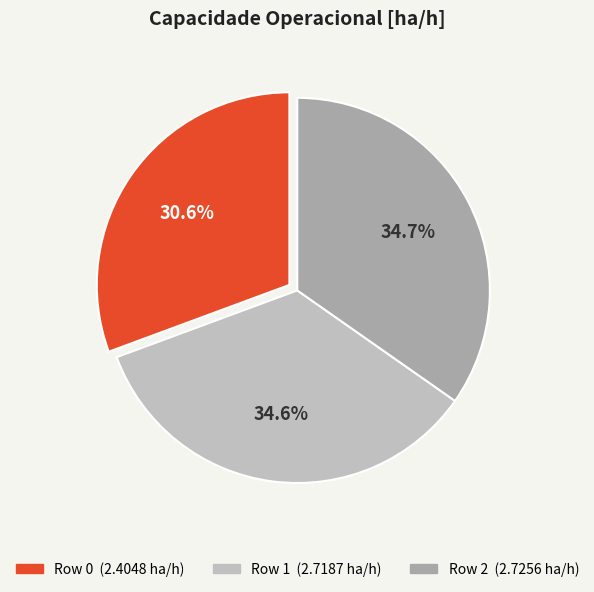

True or false: Row 2 accounts for 46% of the total.

False